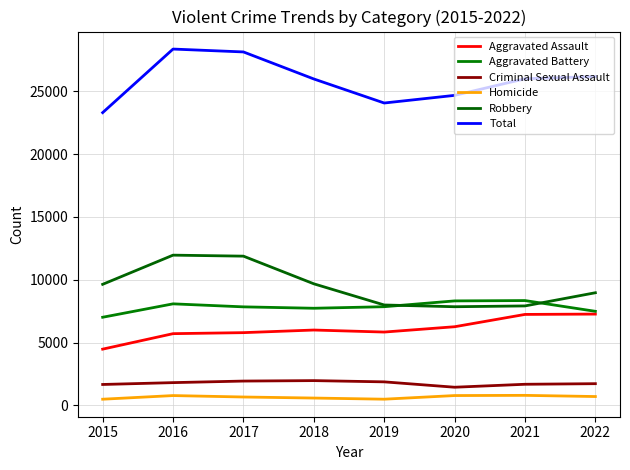

True or false: Aggravated Battery has more than 0 points higher than both neighbors.

True